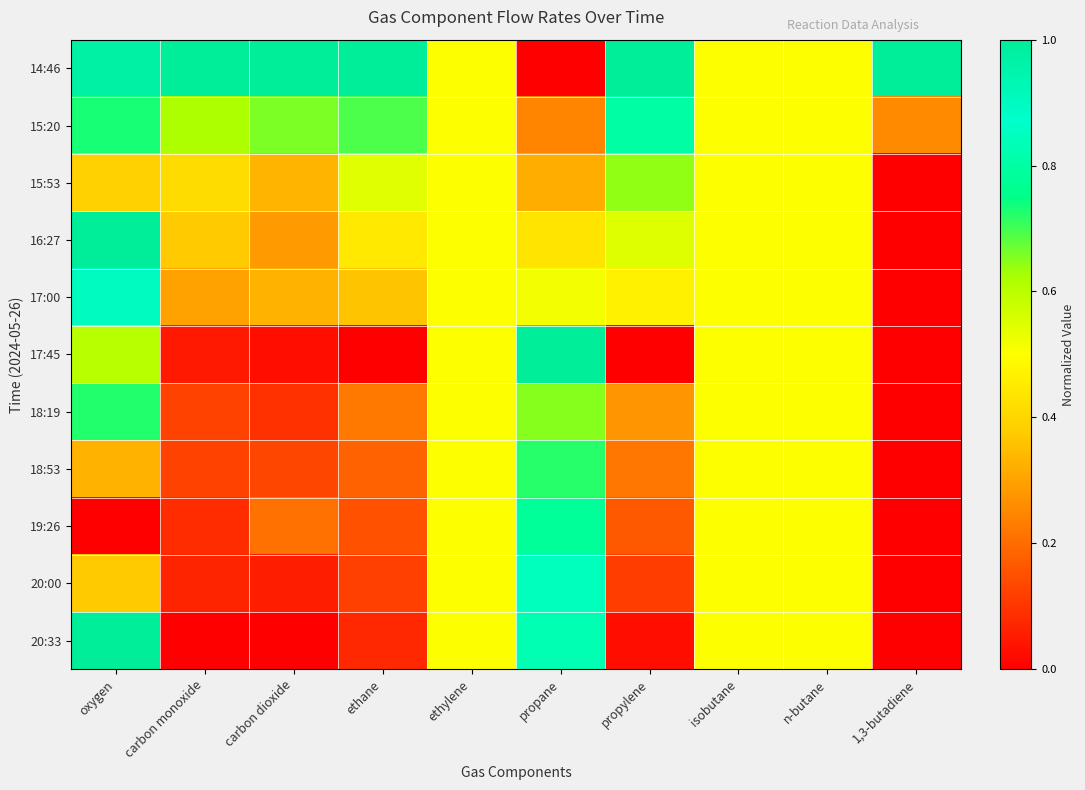

Reading left to right, list all the values displayed in this chart.

14:46: oxygen=1.0	carbon monoxide=1.0	carbon dioxide=1.0	ethane=1.0	ethylene=0.5	propane=0.0	propylene=1.0	isobutane=0.5	n-butane=0.5	1,3-butadiene=1.0
15:20: oxygen=0.7	carbon monoxide=0.6	carbon dioxide=0.7	ethane=0.7	ethylene=0.5	propane=0.2	propylene=0.8	isobutane=0.5	n-butane=0.5	1,3-butadiene=0.3
15:53: oxygen=0.4	carbon monoxide=0.4	carbon dioxide=0.3	ethane=0.5	ethylene=0.5	propane=0.3	propylene=0.6	isobutane=0.5	n-butane=0.5	1,3-butadiene=0.0
16:27: oxygen=1.0	carbon monoxide=0.4	carbon dioxide=0.3	ethane=0.4	ethylene=0.5	propane=0.4	propylene=0.5	isobutane=0.5	n-butane=0.5	1,3-butadiene=0.0
17:00: oxygen=0.9	carbon monoxide=0.3	carbon dioxide=0.3	ethane=0.4	ethylene=0.5	propane=0.5	propylene=0.5	isobutane=0.5	n-butane=0.5	1,3-butadiene=0.0
17:45: oxygen=0.6	carbon monoxide=0.0	carbon dioxide=0.0	ethane=0.0	ethylene=0.5	propane=1.0	propylene=0.0	isobutane=0.5	n-butane=0.5	1,3-butadiene=0.0
18:19: oxygen=0.7	carbon monoxide=0.1	carbon dioxide=0.1	ethane=0.2	ethylene=0.5	propane=0.6	propylene=0.3	isobutane=0.5	n-butane=0.5	1,3-butadiene=0.0
18:53: oxygen=0.3	carbon monoxide=0.1	carbon dioxide=0.1	ethane=0.2	ethylene=0.5	propane=0.7	propylene=0.2	isobutane=0.5	n-butane=0.5	1,3-butadiene=0.0
19:26: oxygen=0.0	carbon monoxide=0.1	carbon dioxide=0.2	ethane=0.1	ethylene=0.5	propane=0.8	propylene=0.2	isobutane=0.5	n-butane=0.5	1,3-butadiene=0.0
20:00: oxygen=0.4	carbon monoxide=0.1	carbon dioxide=0.1	ethane=0.1	ethylene=0.5	propane=0.8	propylene=0.1	isobutane=0.5	n-butane=0.5	1,3-butadiene=0.0
20:33: oxygen=1.0	carbon monoxide=0.0	carbon dioxide=0.0	ethane=0.1	ethylene=0.5	propane=0.8	propylene=0.0	isobutane=0.5	n-butane=0.5	1,3-butadiene=0.0